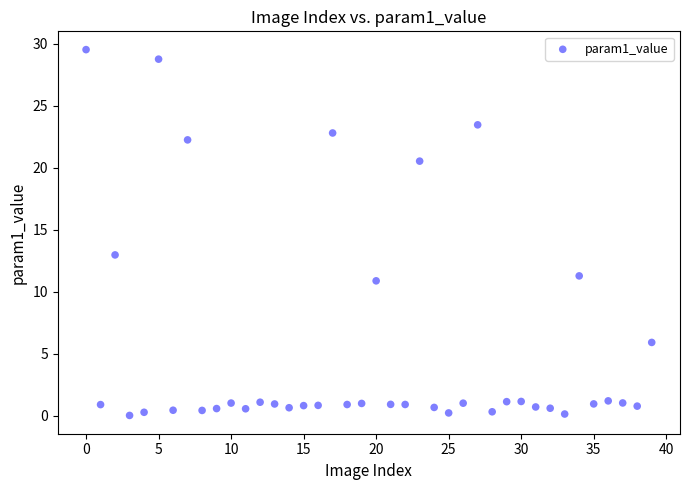

What Y value in the scatter plot is closest to 14?

13.0